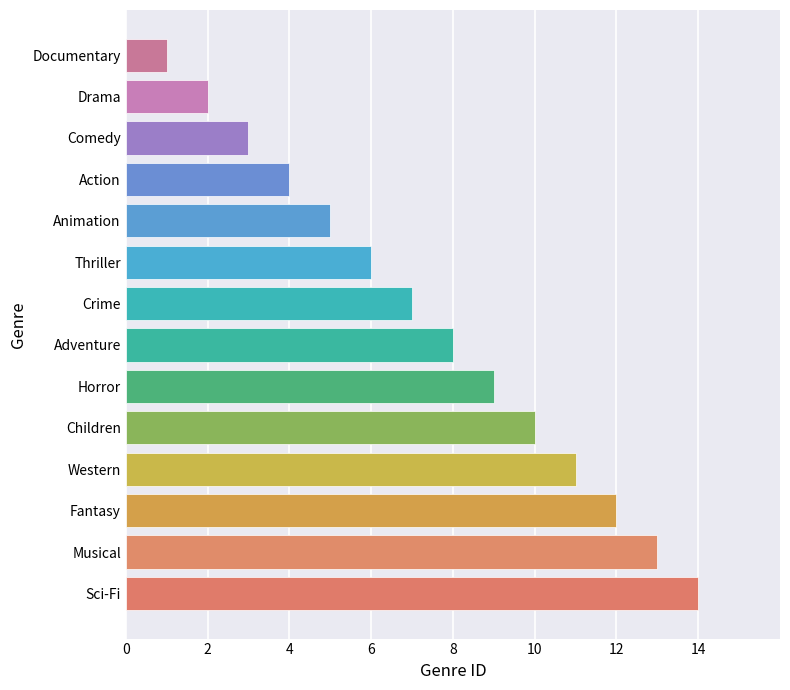

How many bars are there in total?

14